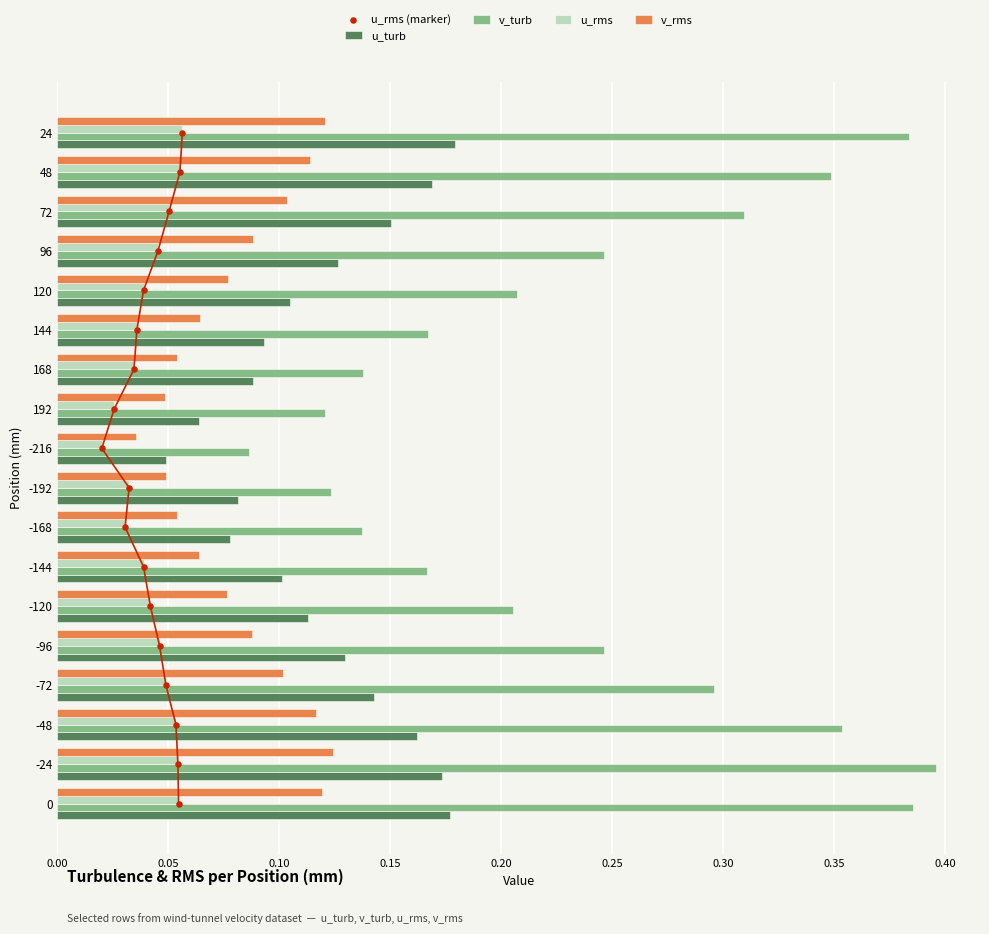

Is the value of u_turb at 48 greater than the value of v_turb at 96?

No